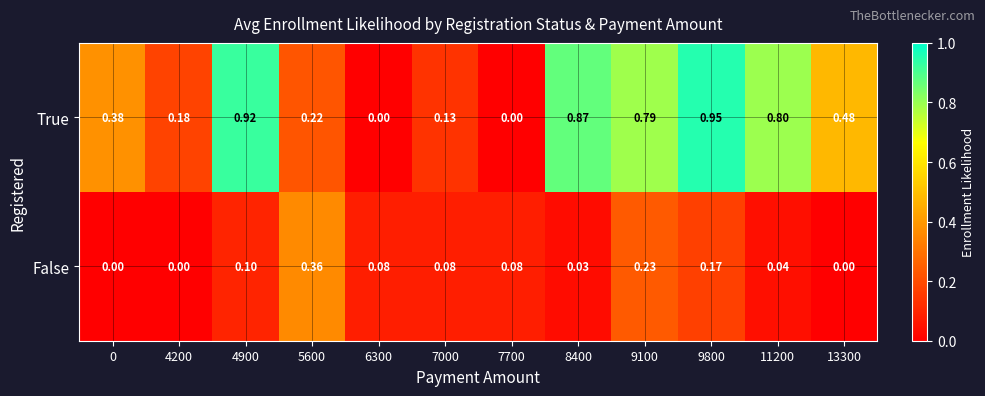

How many series are shown in this chart?

2